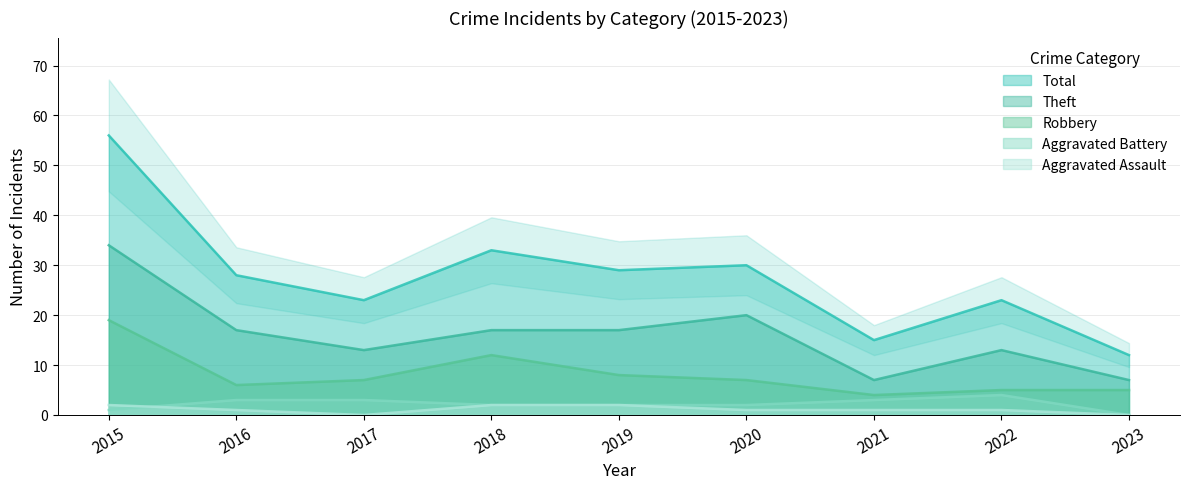

How many values in the Aggravated Battery series are below 2?

2